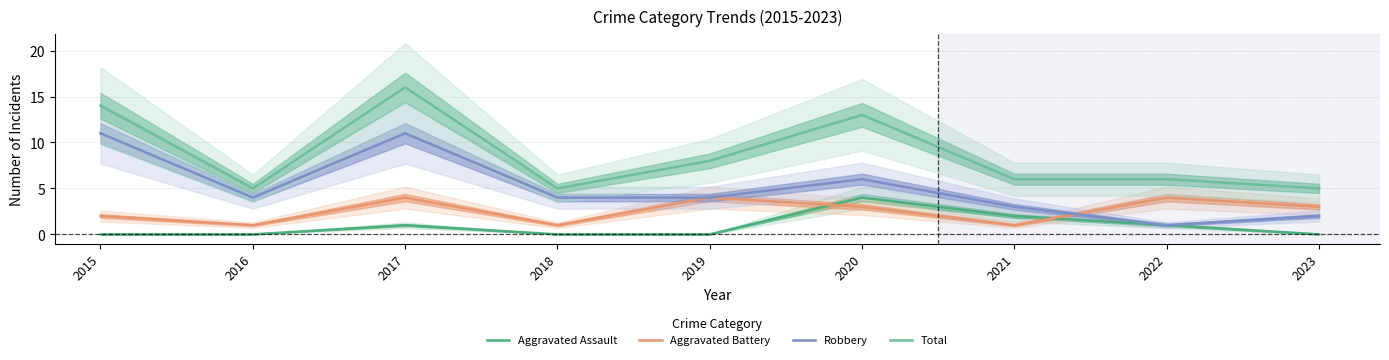

At 2016, list the series in order from largest to smallest.

Total, Robbery, Aggravated Battery, Aggravated Assault